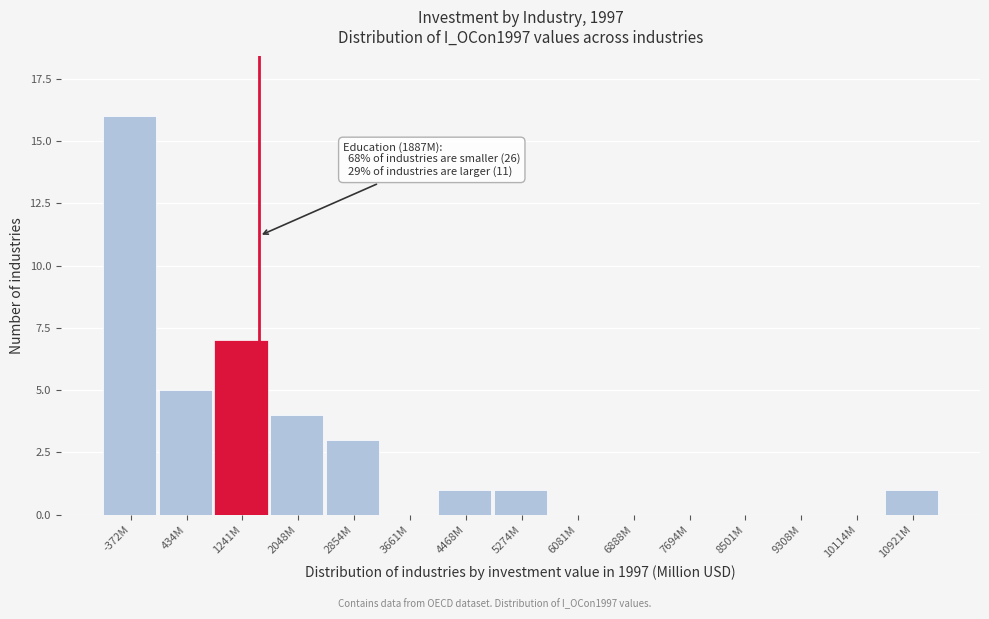

Reading right to left, extract all data points from this chart.

10921M=1	10114M=0	9308M=0	8501M=0	7694M=0	6888M=0	6081M=0	5274M=1	4468M=1	3661M=0	2854M=3	2048M=4	1241M=7	434M=5	-372M=16